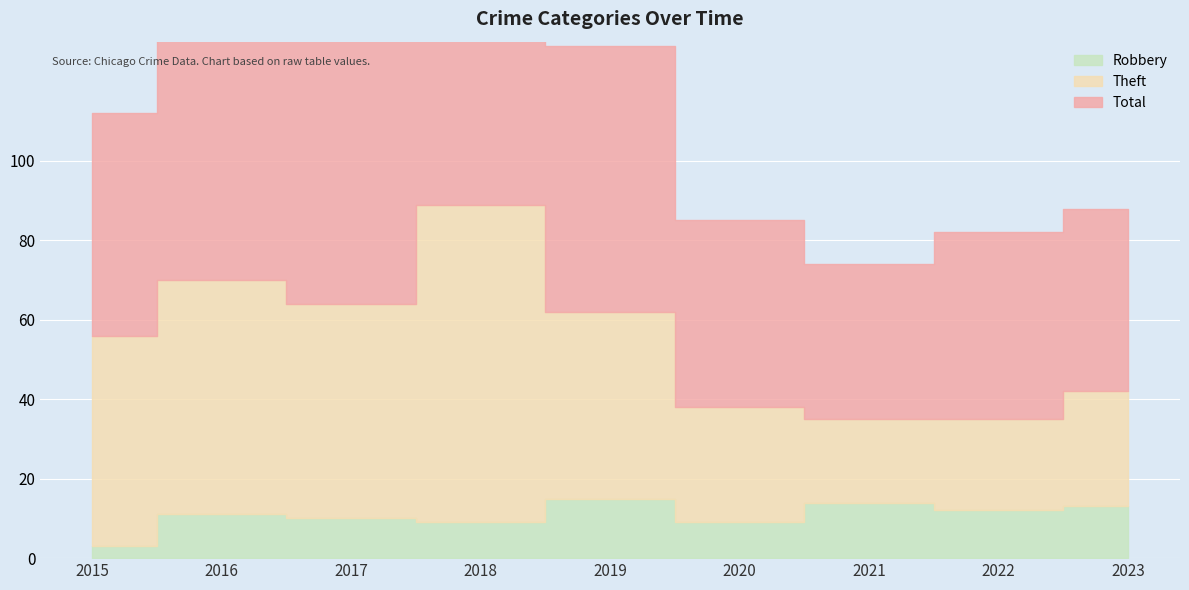

What is the value of the Total point at the 4th from the left?

99